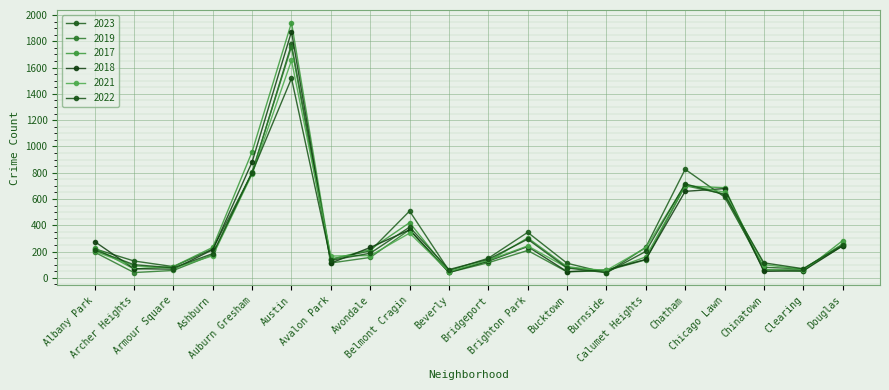

What is the sum of the 2019 values at Chicago Lawn and Chinatown?

697